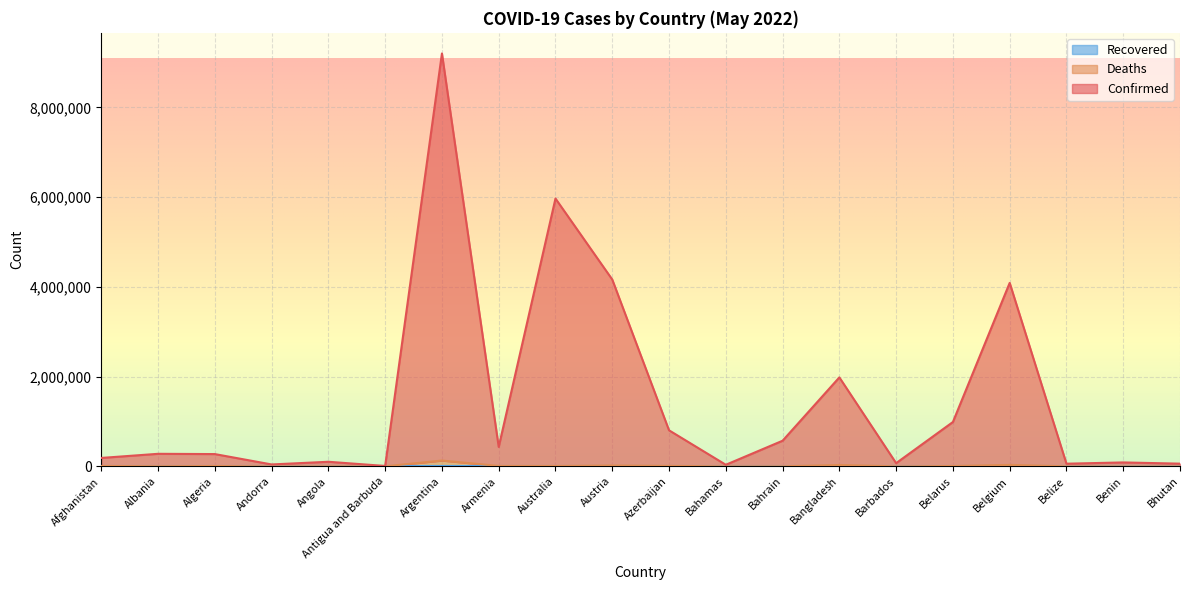

List the labels in order of Deaths value, smallest first.

Bhutan, Antigua and Barbuda, Andorra, Benin, Barbados, Belize, Bahamas, Bahrain, Angola, Albania, Algeria, Belarus, Australia, Afghanistan, Armenia, Azerbaijan, Austria, Bangladesh, Belgium, Argentina